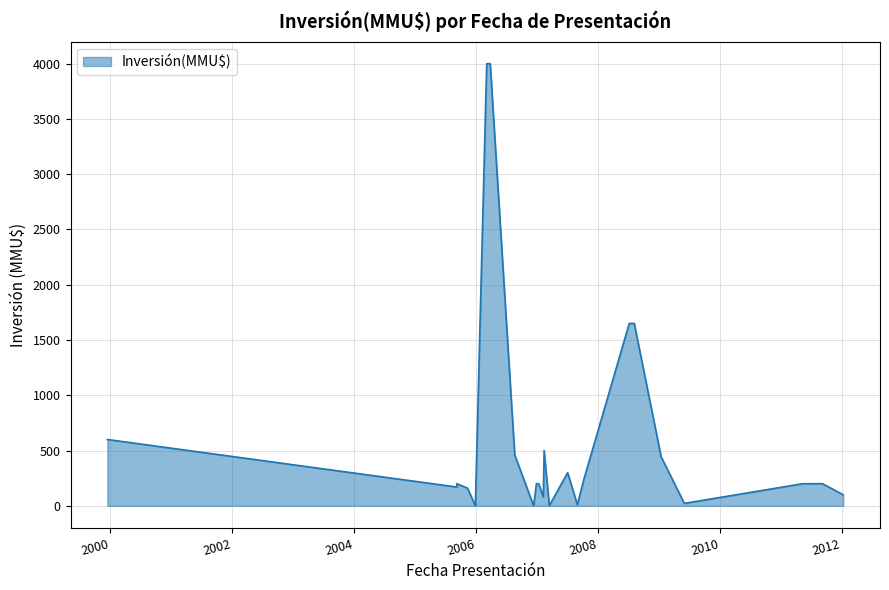

What is the approximate value at 12/05/2011, to the nearest 50?

200